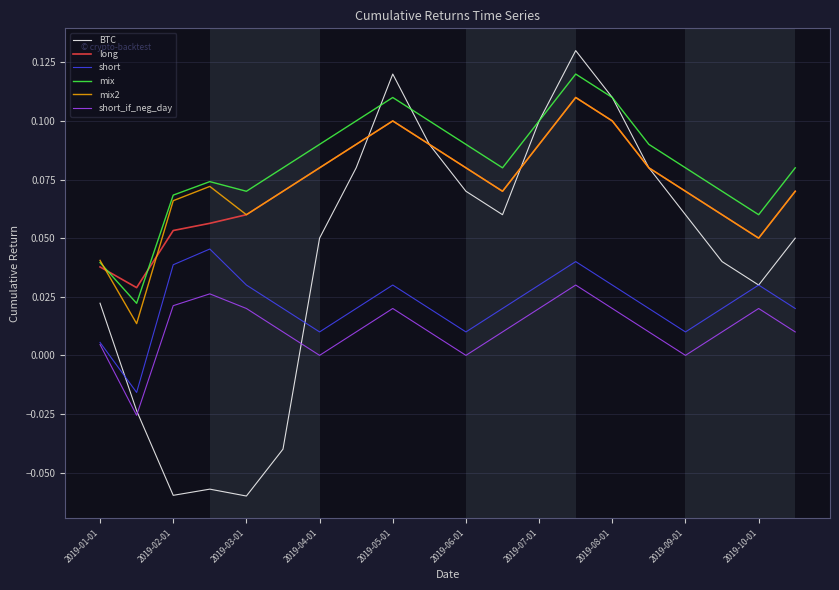

Does the chart display data point markers on the line(s)?

No